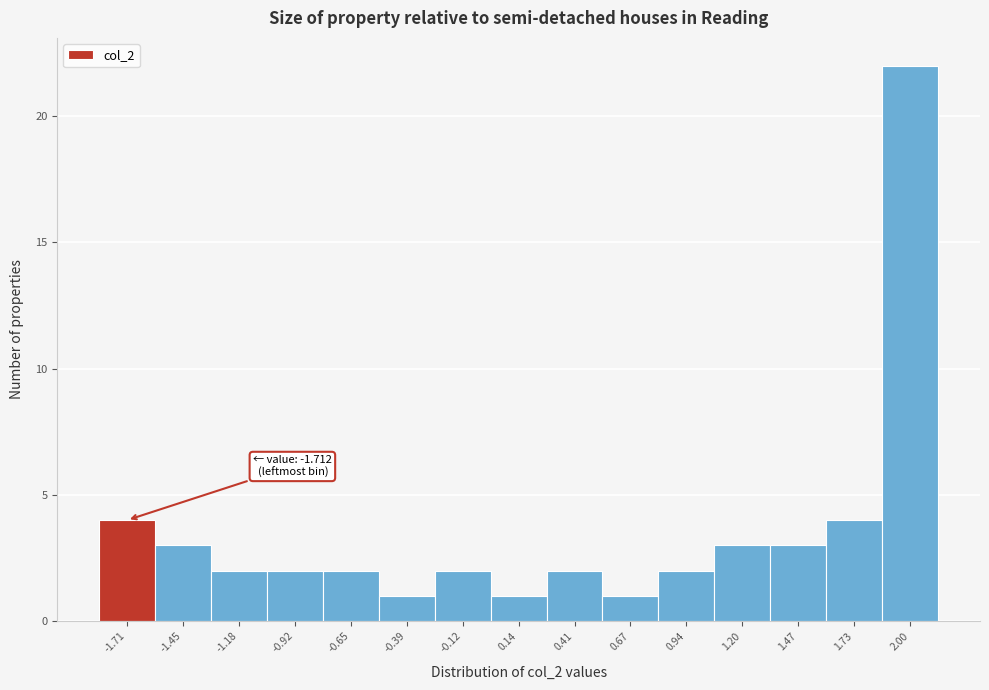

Reading left to right, transcribe all the data shown in this chart.

-1.71=4	-1.45=3	-1.18=2	-0.92=2	-0.65=2	-0.39=1	-0.12=2	0.14=1	0.41=2	0.67=1	0.94=2	1.20=3	1.47=3	1.73=4	2.00=22